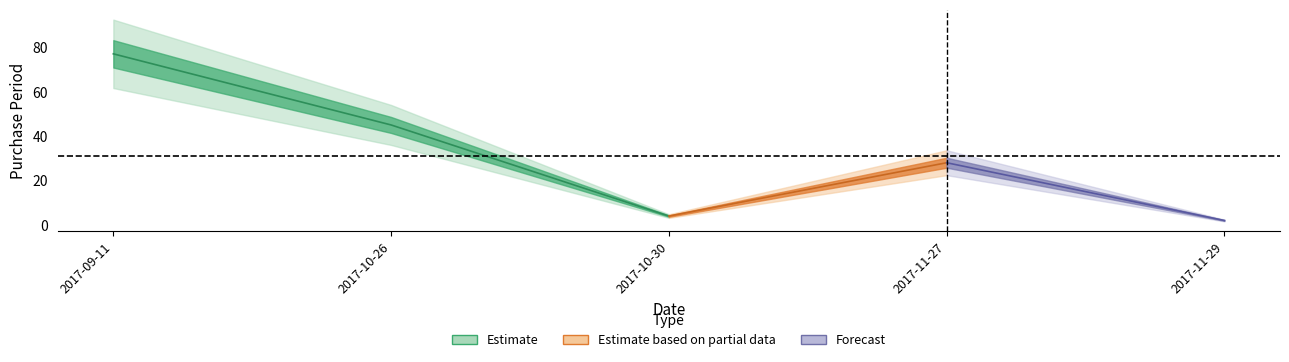

What is the difference between the maximum and minimum values?

75